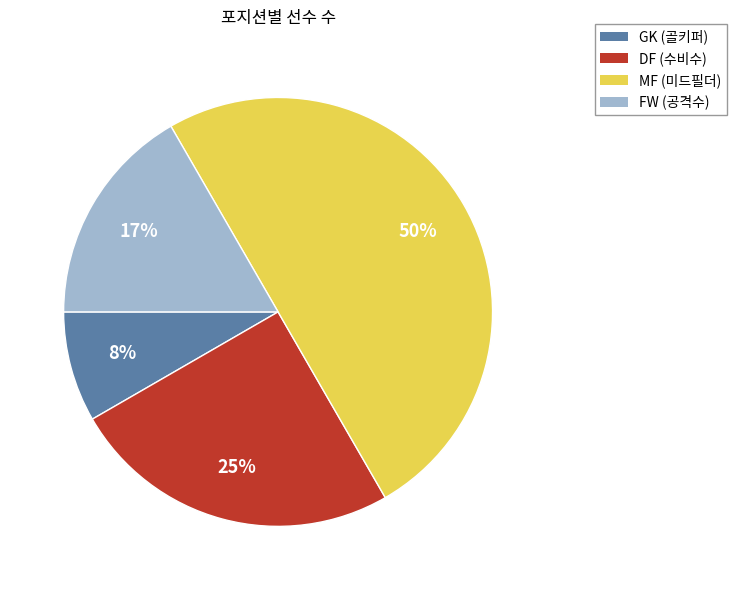

Between DF and MF, which is larger?

MF